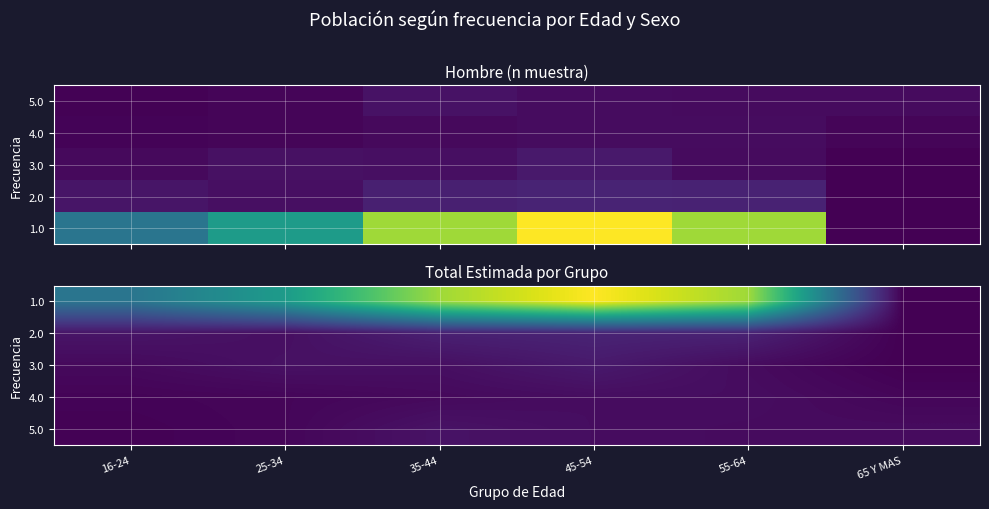

At which category is the sum across all series the highest?

45-54